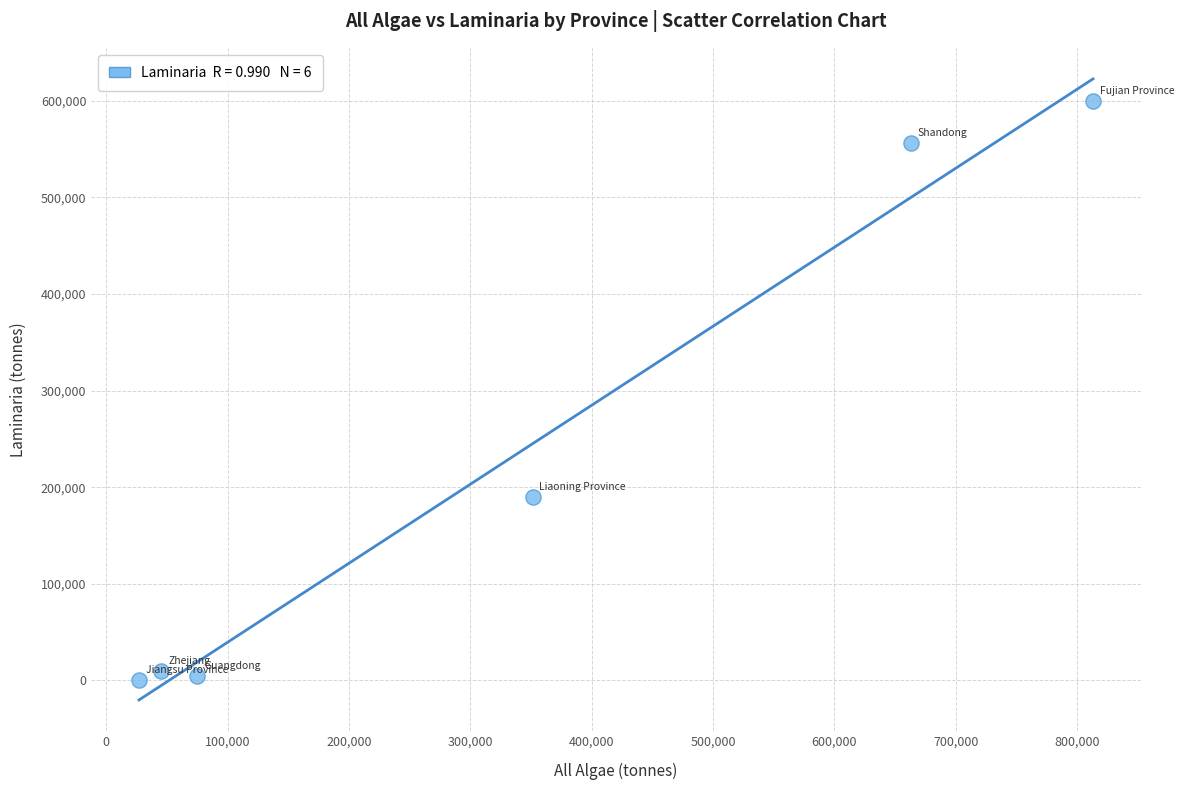

What Y value in the scatter plot is closest to 300324?

189470